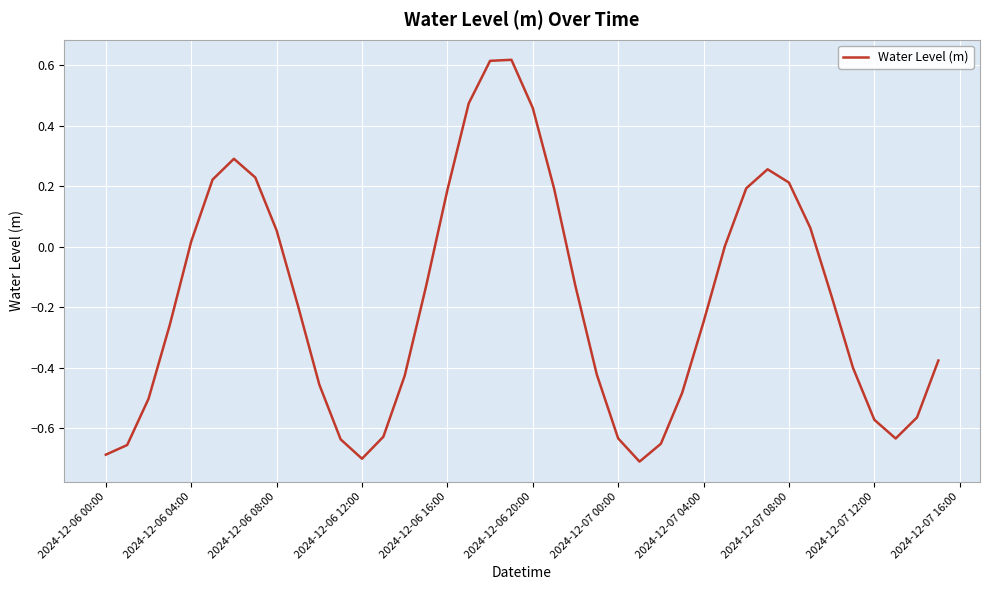

What is the difference between the maximum and minimum values?

1.3